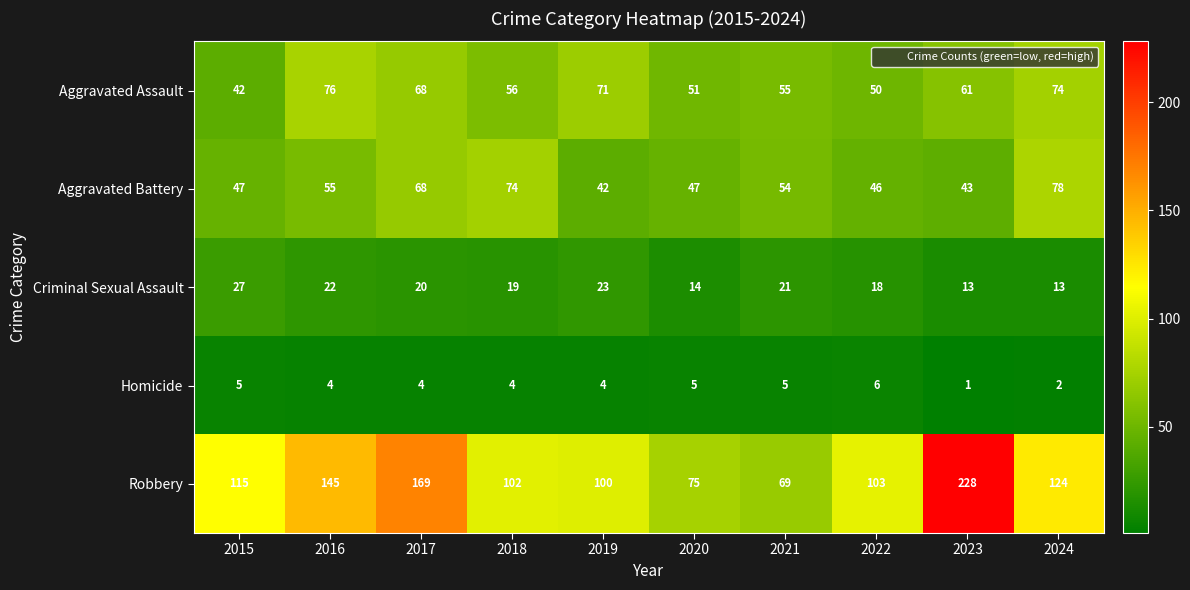

How many Homicide values are between 4 and 5?

7